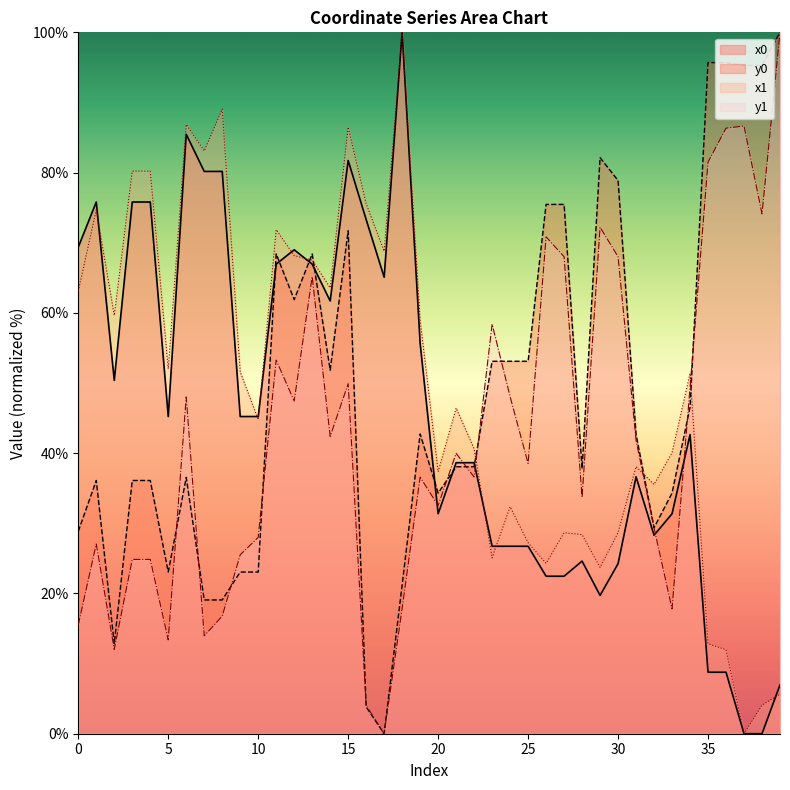

What is the sum of all x1 values?

1968.5